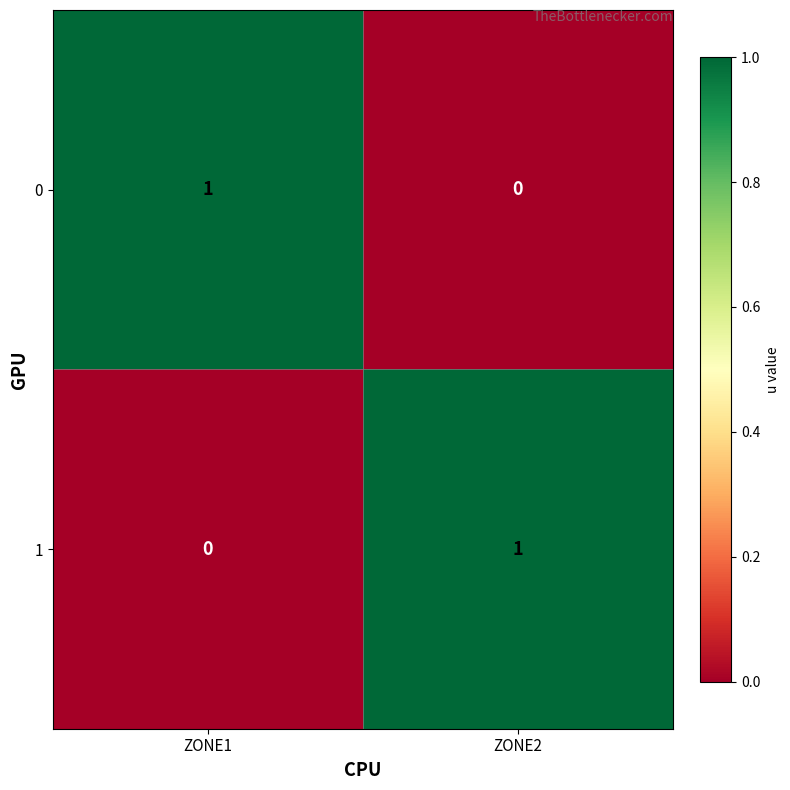

At which label is 0 closest to 0?

ZONE2